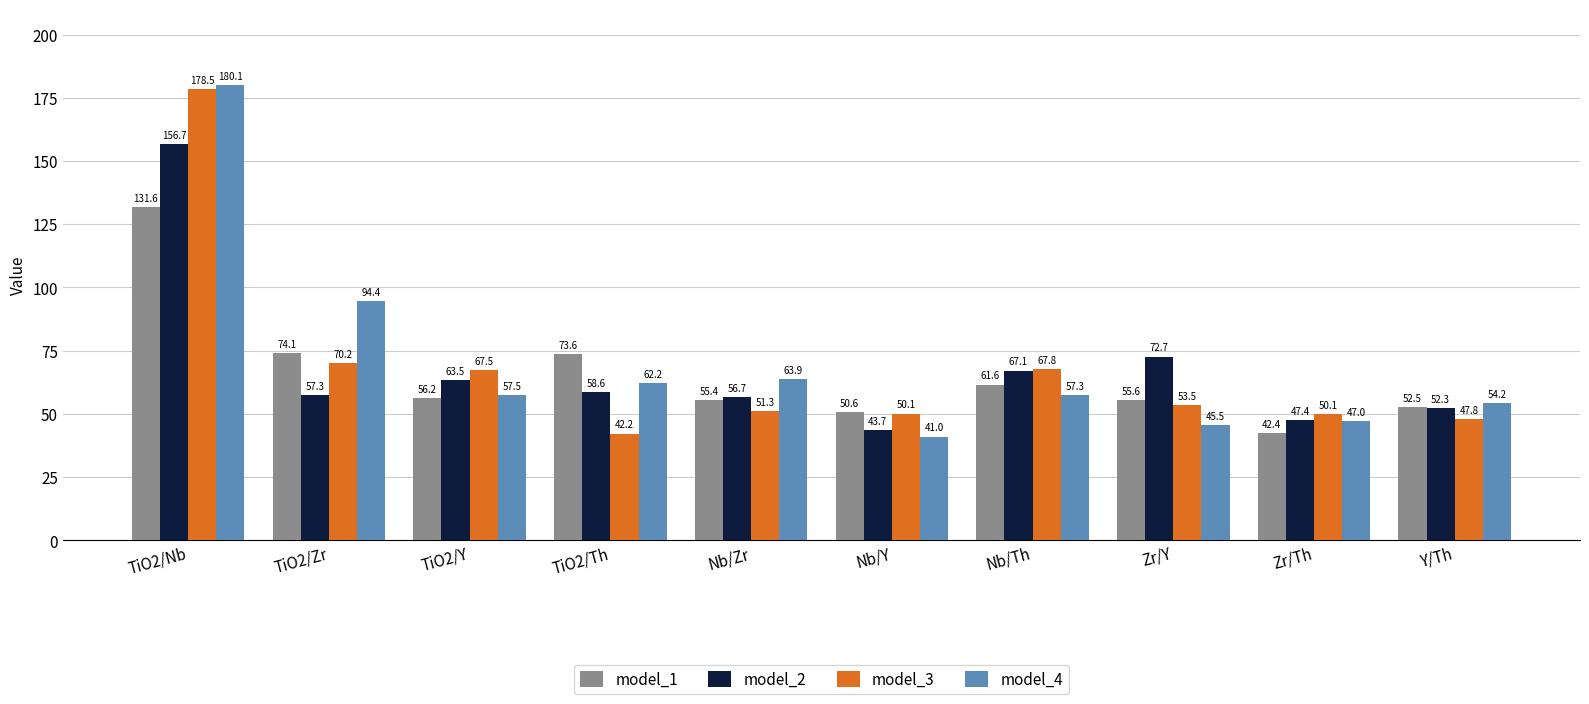

List the series in order of their peak value, highest first.

model_4, model_3, model_2, model_1